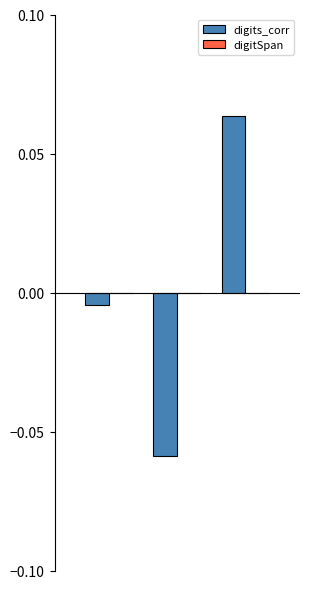

Does the chart contain any negative values?

Yes